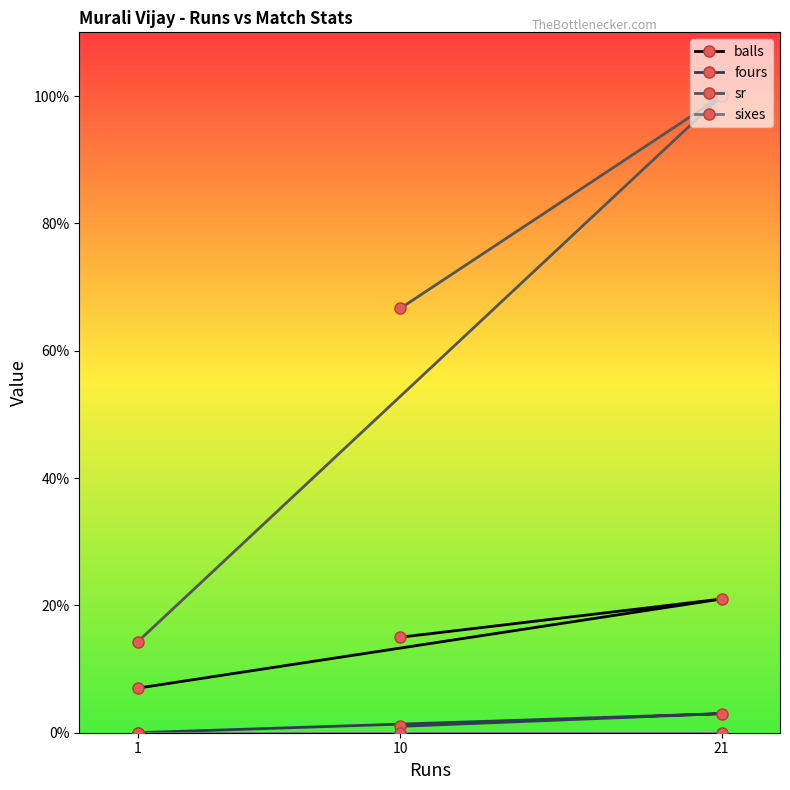

At which label is sr closest to 57?

10